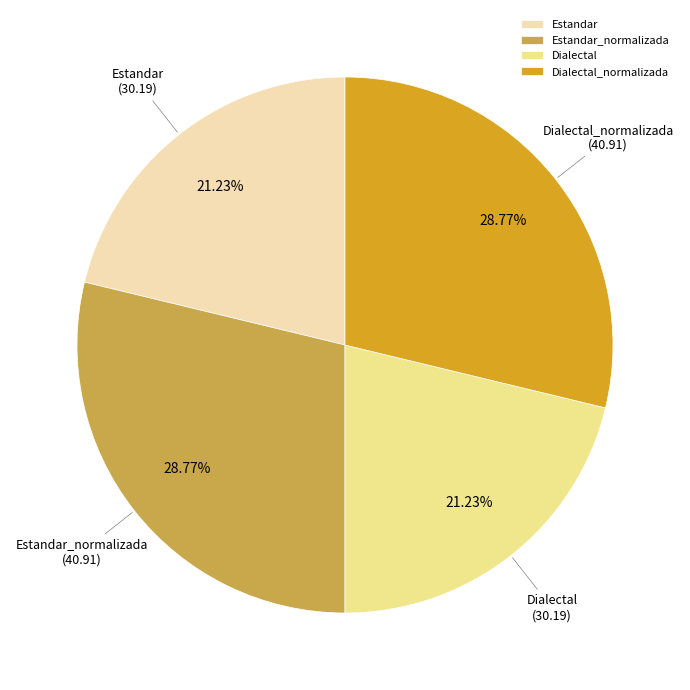

To the nearest percent, what portion does Dialectal represent?

21%